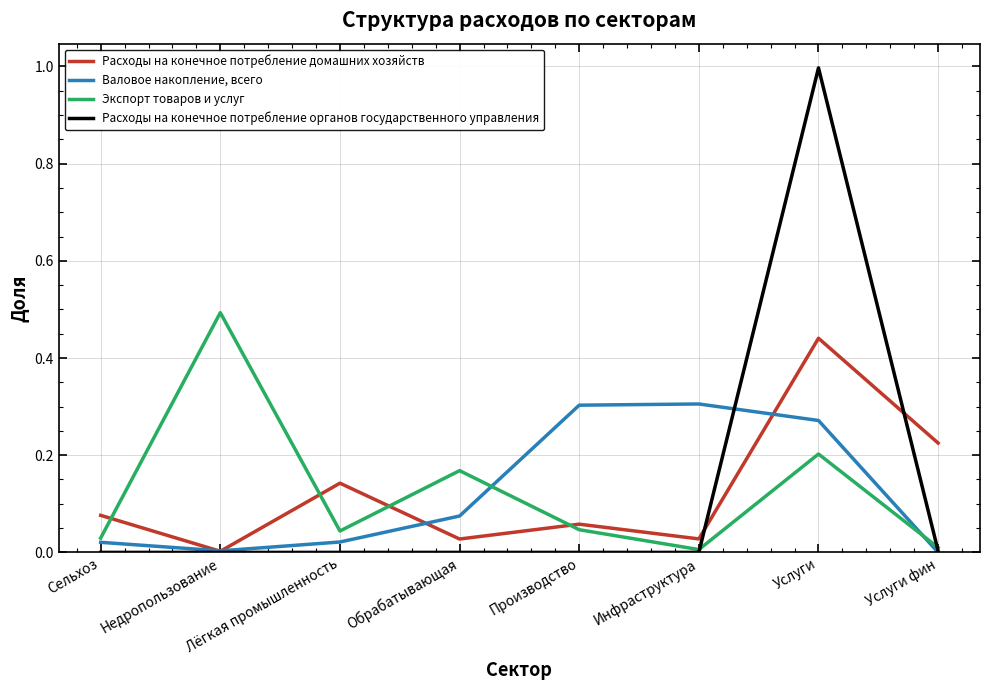

What position from the right is Недропользование?

7